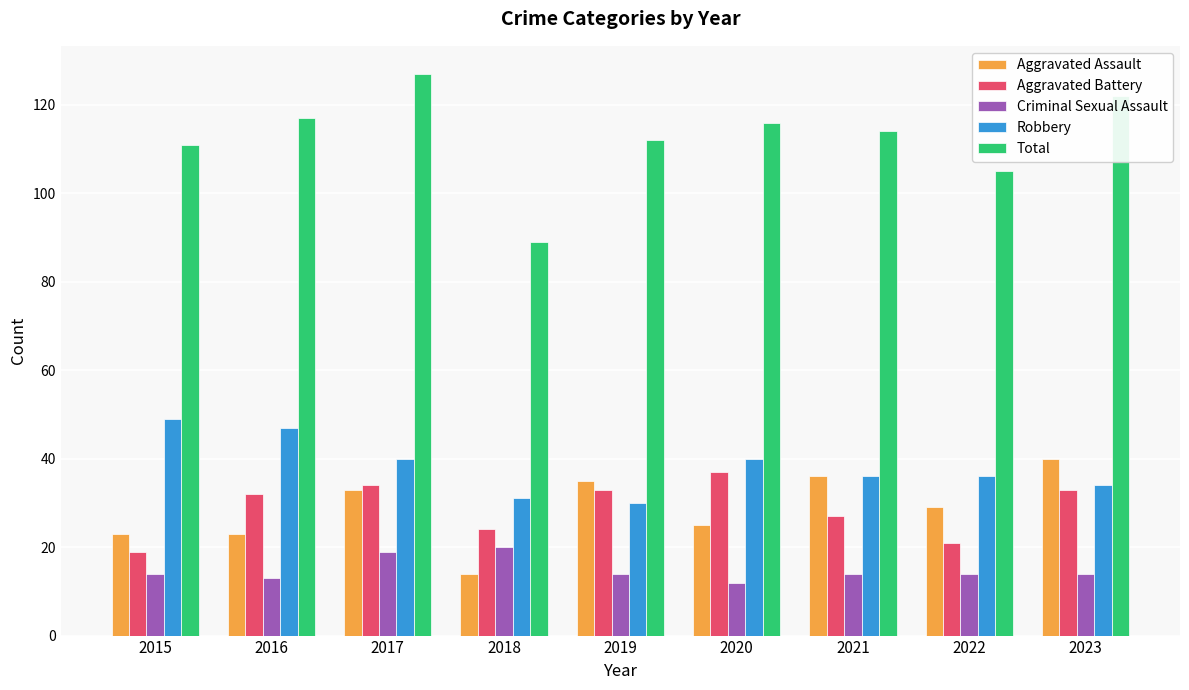

What is the maximum value shown in the chart?

127